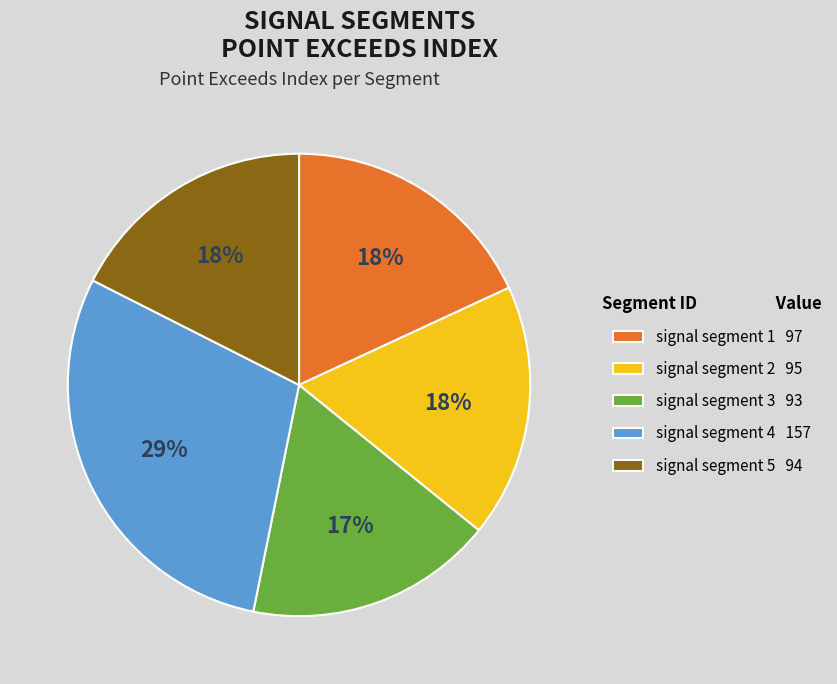

The signal segment 4 slice represents 29% of the pie. True or false?

True